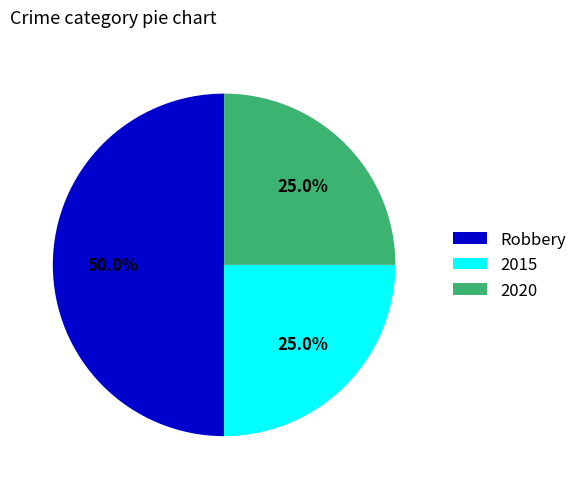

Approximately how many times larger is the value at 2015 compared to Robbery?

0.5